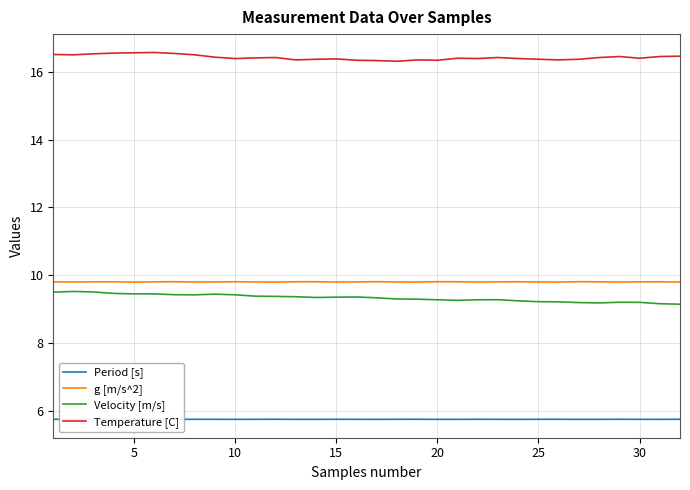

True or false: Velocity [m/s] and Temperature [C] cross at least once.

False